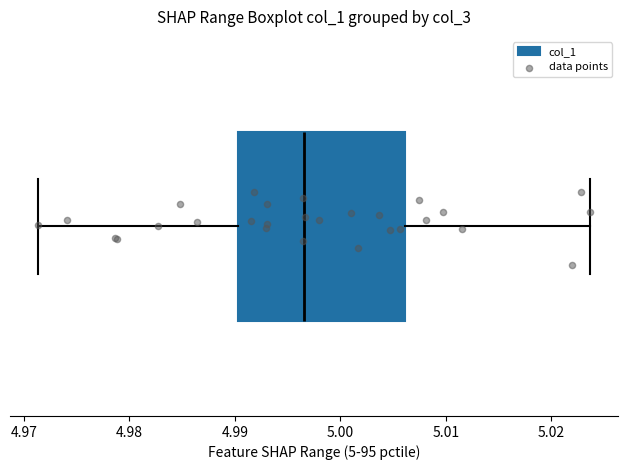

Where does the left whisker of the box end on the x-axis? The values are not printed on the chart, so give them approximately, as read against the axis.

4.971